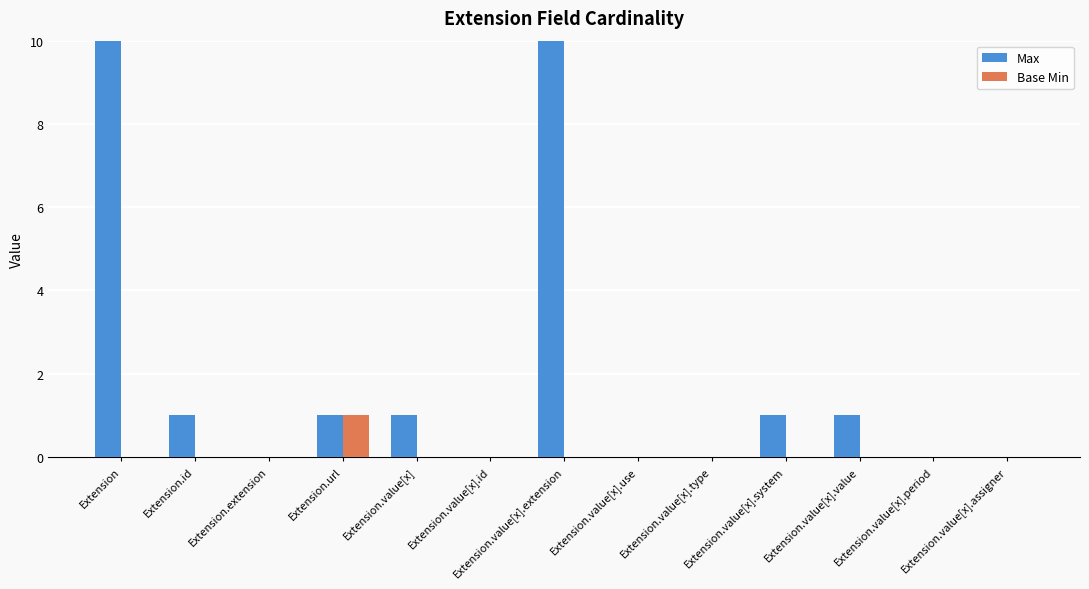

At how many categories does at least one series exceed 380?

2